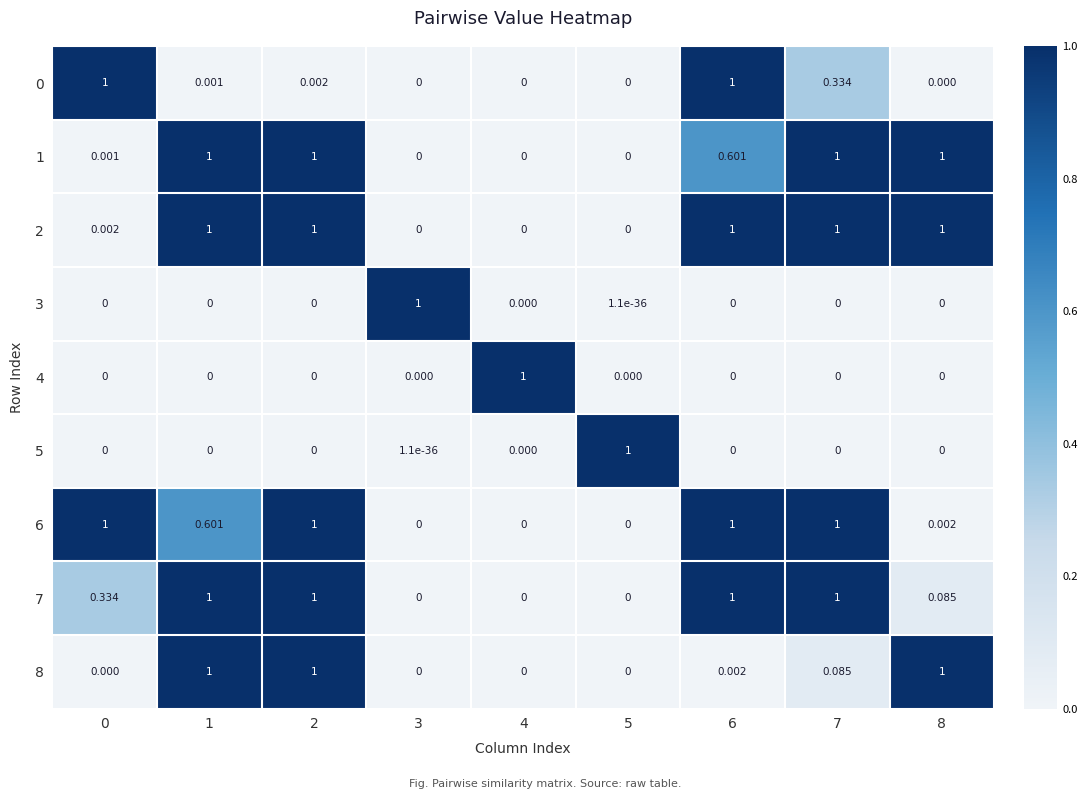

How many categories are shown in the chart?

9